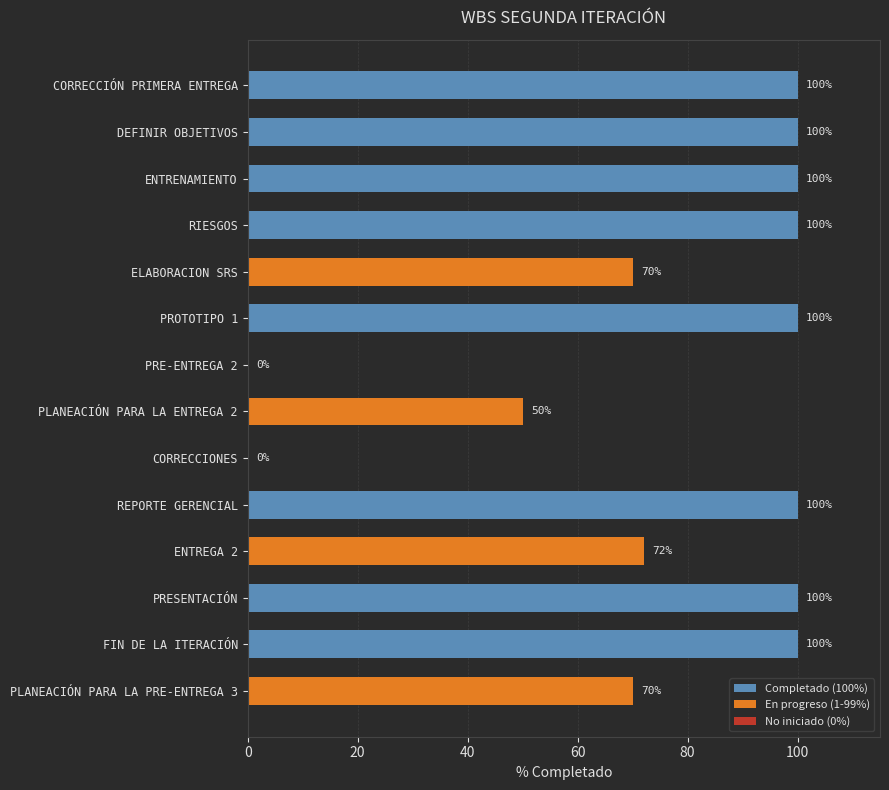

Reading top to bottom, what are all the values shown in this chart?

CORRECCIÓN PRIMERA ENTREGA=100	DEFINIR OBJETIVOS=100	ENTRENAMIENTO=100	RIESGOS=100	ELABORACION SRS=70	PROTOTIPO 1=100	PRE-ENTREGA 2=0	PLANEACIÓN PARA LA ENTREGA 2=50	CORRECCIONES=0	REPORTE GERENCIAL=100	ENTREGA 2=72	PRESENTACIÓN=100	FIN DE LA ITERACIÓN=100	PLANEACIÓN PARA LA PRE-ENTREGA 3=70